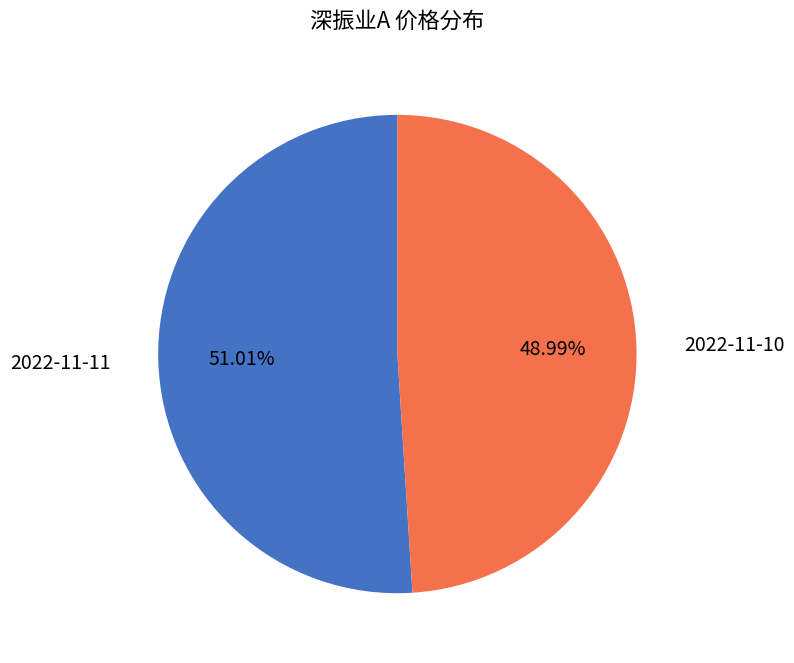

Between 2022-11-10 and 2022-11-11, which is larger?

2022-11-11